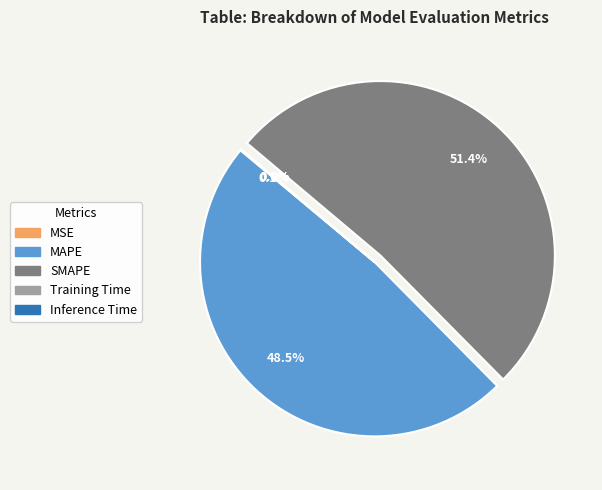

What is the largest slice in the pie chart?

SMAPE